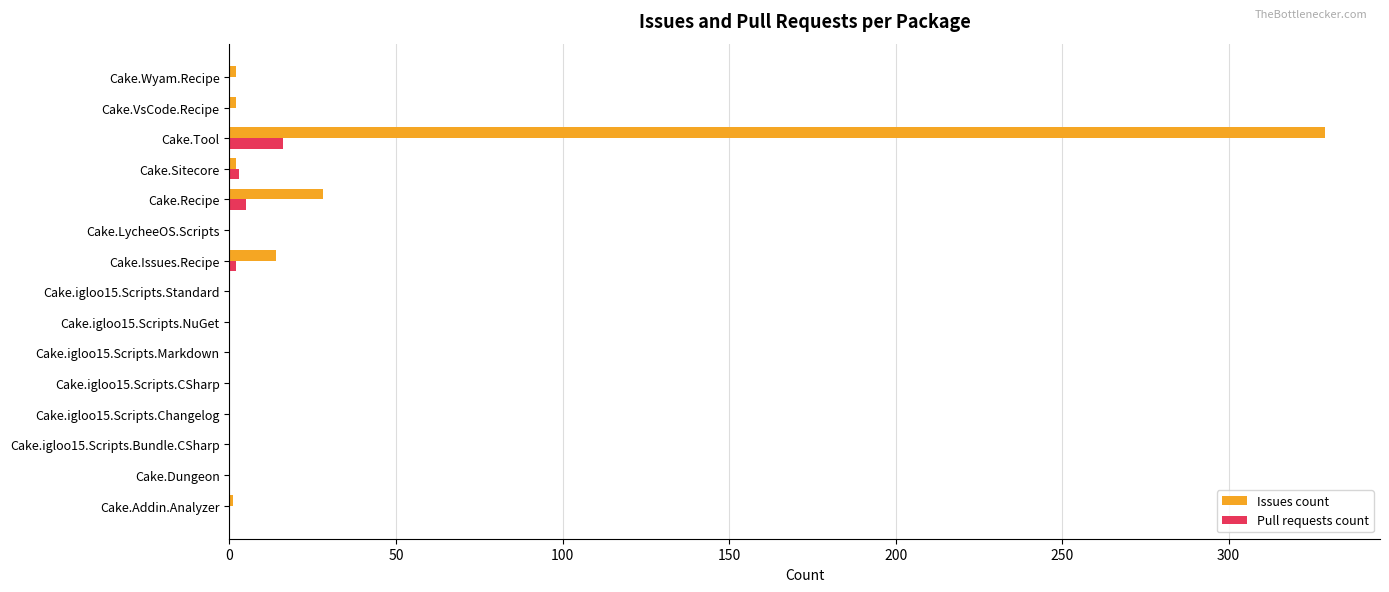

Which series changed the most between Cake.igloo15.Scripts.Changelog and Cake.Recipe?

Issues count